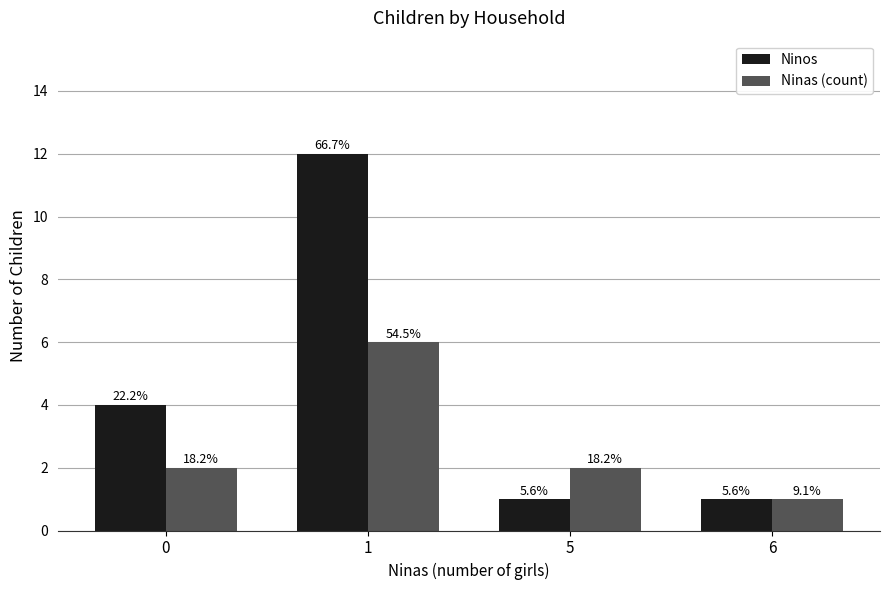

List the series in order of their overall mean, lowest first.

Ninas (count), Ninos